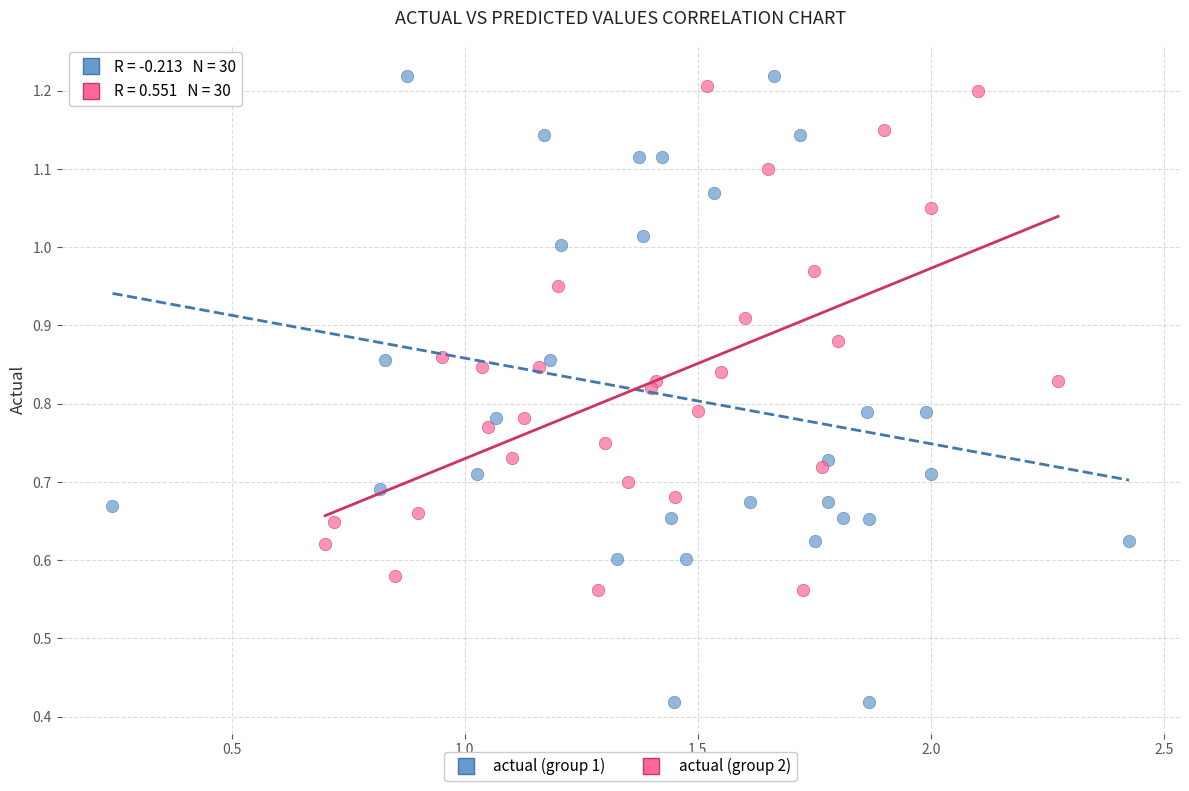

Which series contains the highest Y value?

actual (group 1)